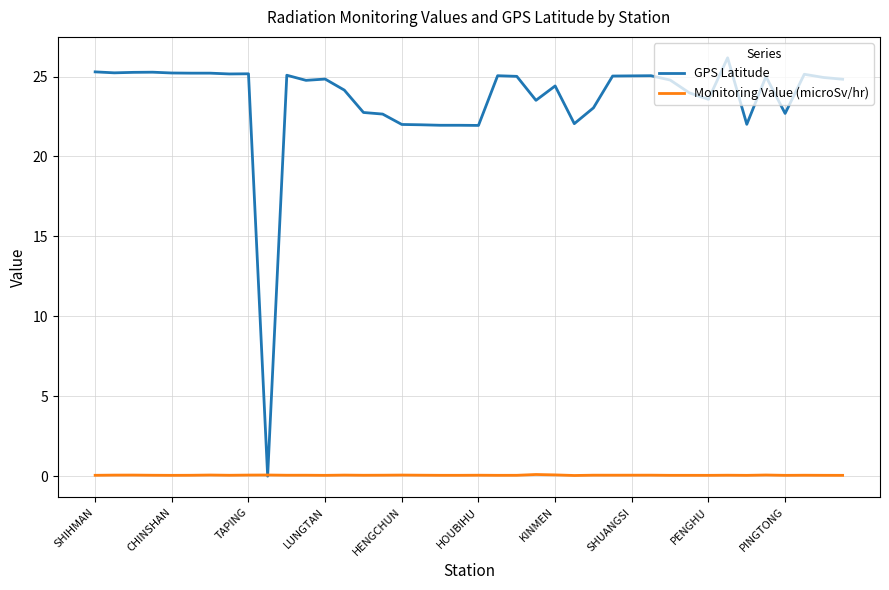

Rank the series by their maximum value, from lowest to highest.

Monitoring Value (microSv/hr), GPS Latitude